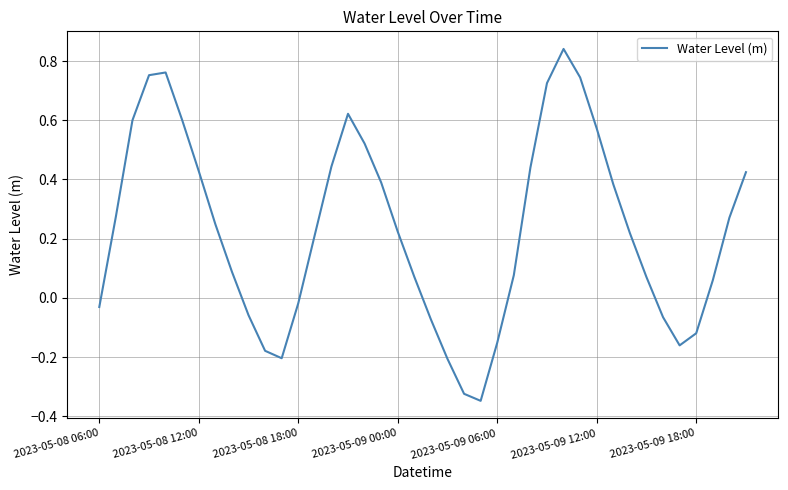

What is the difference between the maximum and second lowest values?

1.2